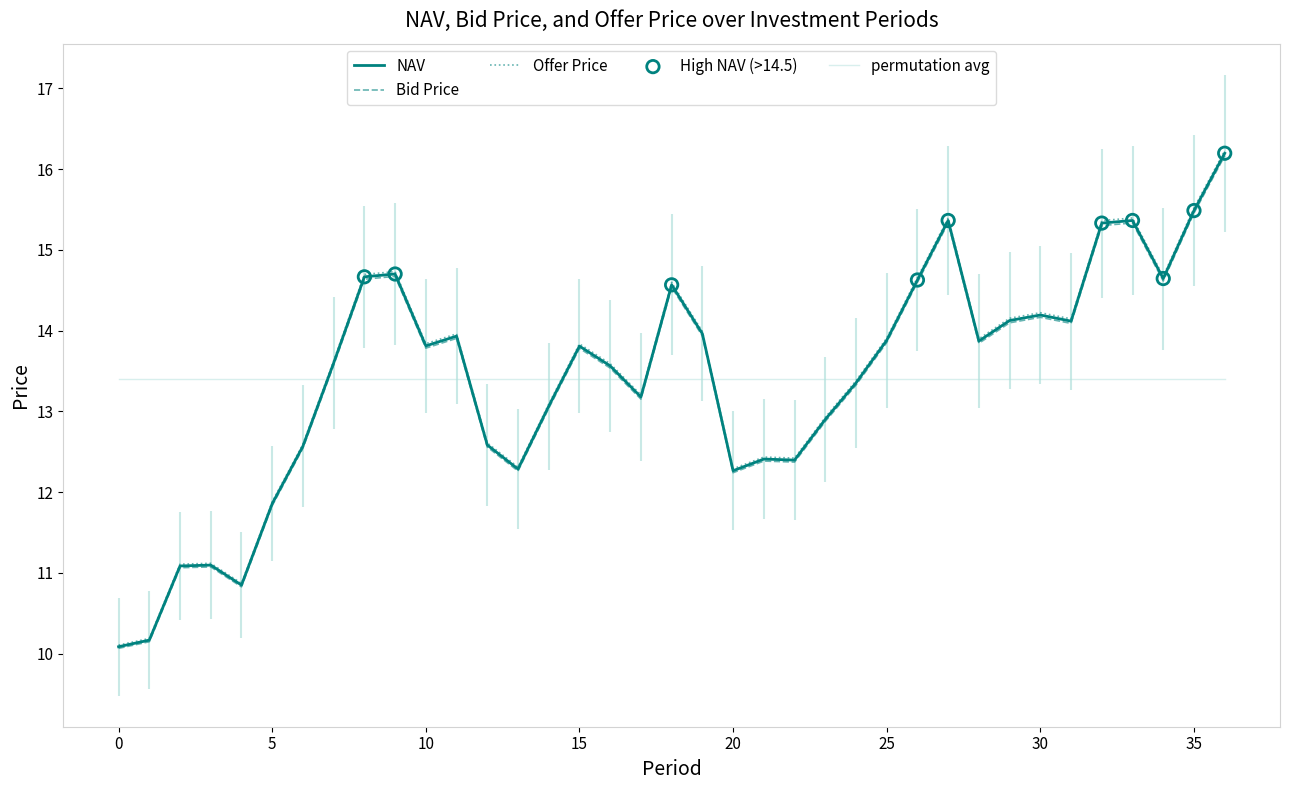

Which series contains the lowest Y value?

Bid Price